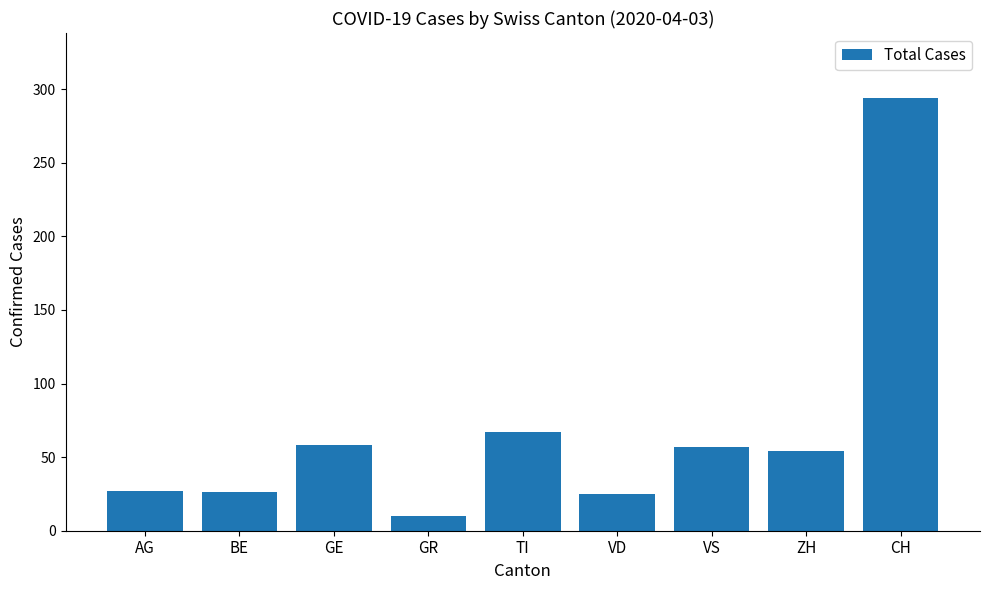

The chart shows a value of 67 at TI. True or false?

True